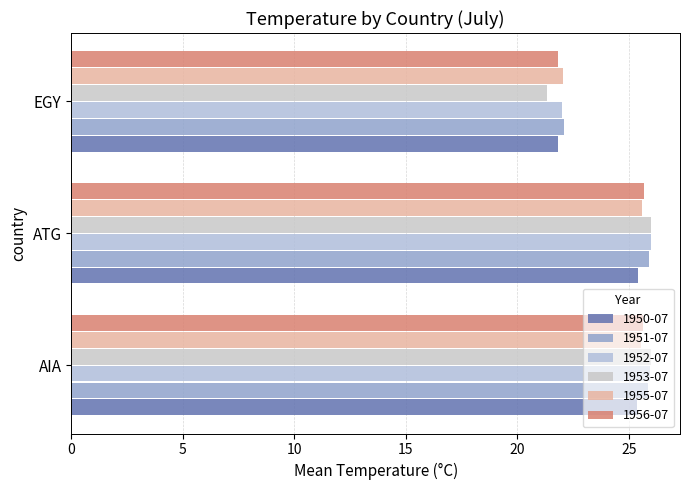

How many values in the 1950-07 series exceed 25?

2